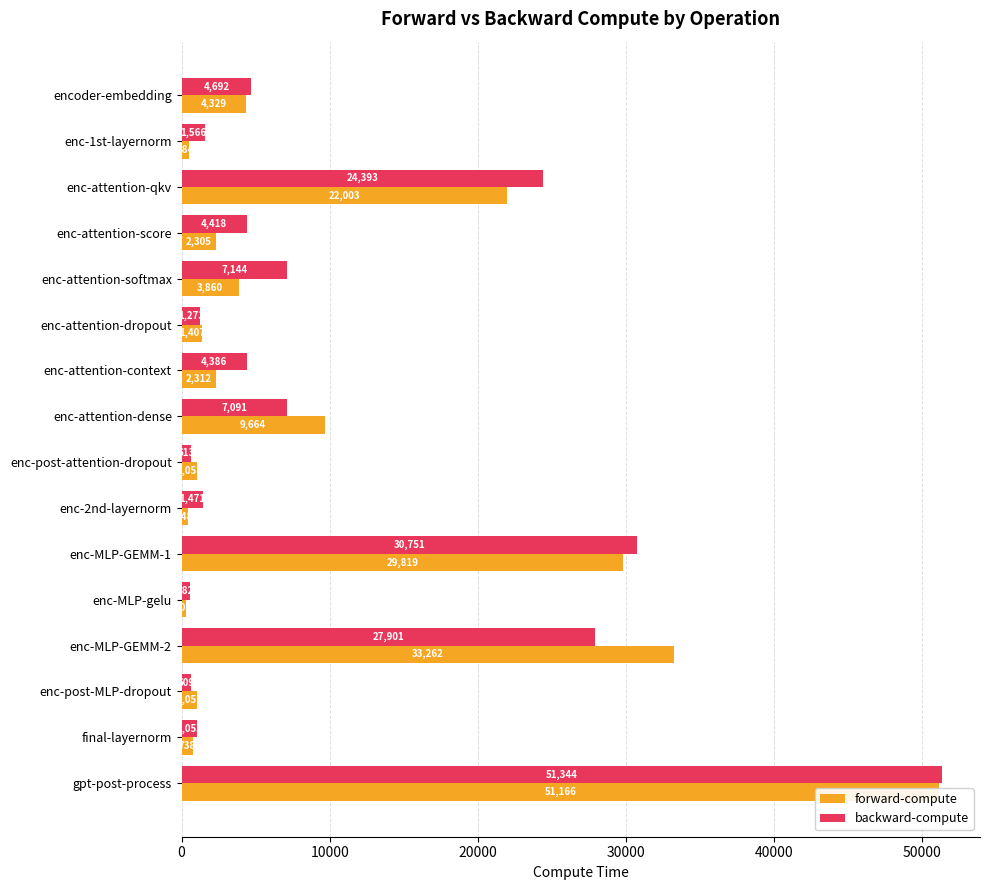

How many values in the backward-compute series are below 4418?

8